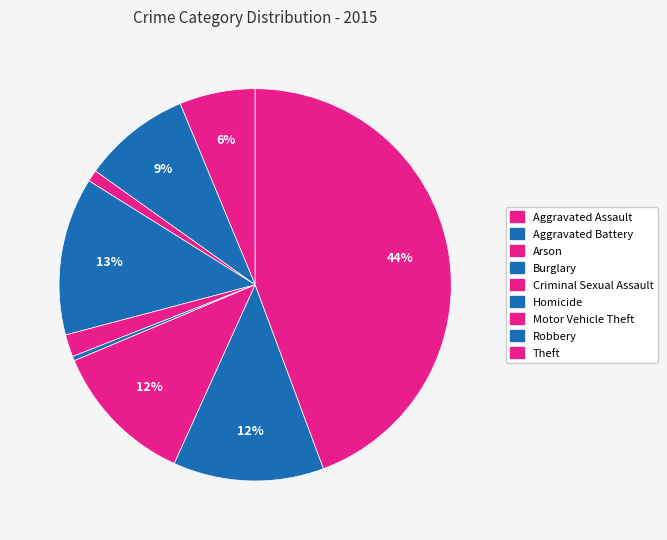

To the nearest percent, what is the average slice percentage?

11%